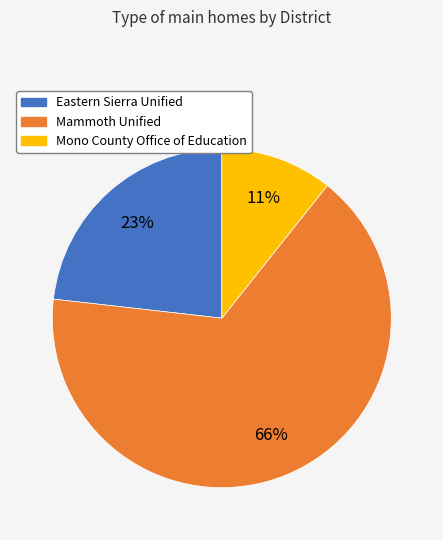

How many slices are in this pie chart?

3